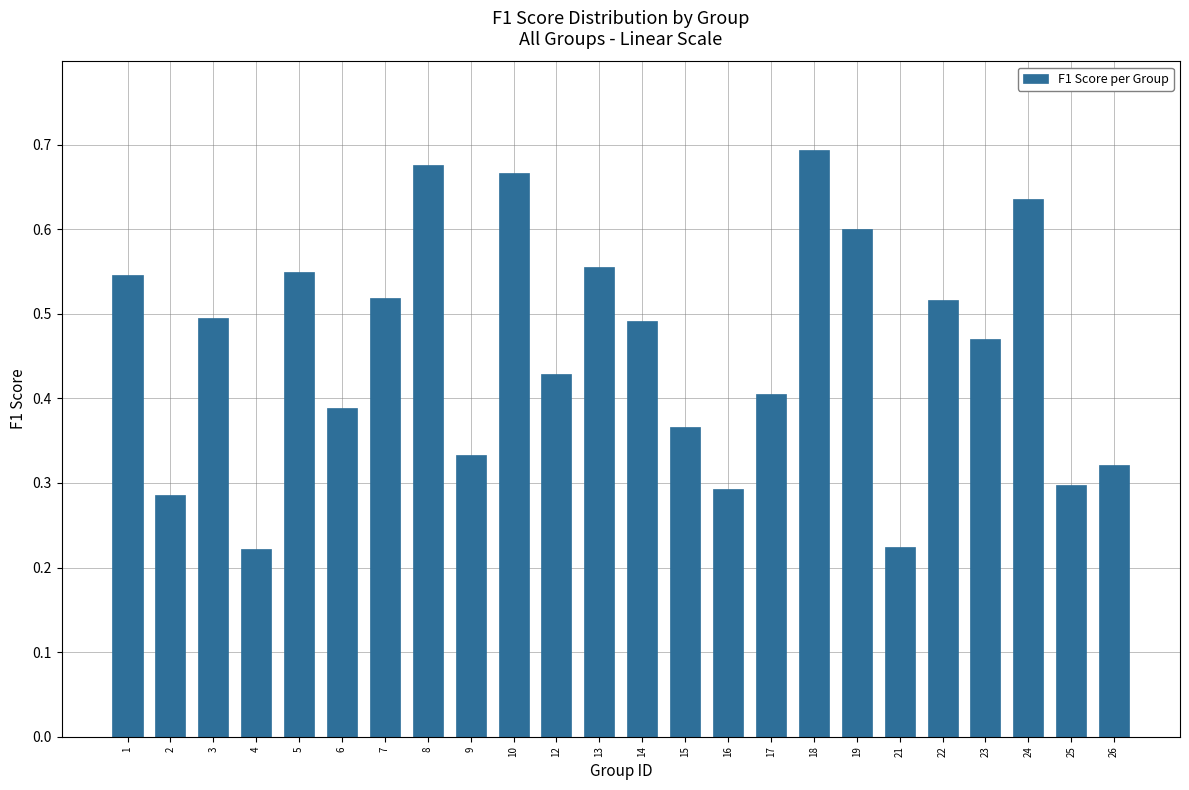

What is the sum of all values?

11.0